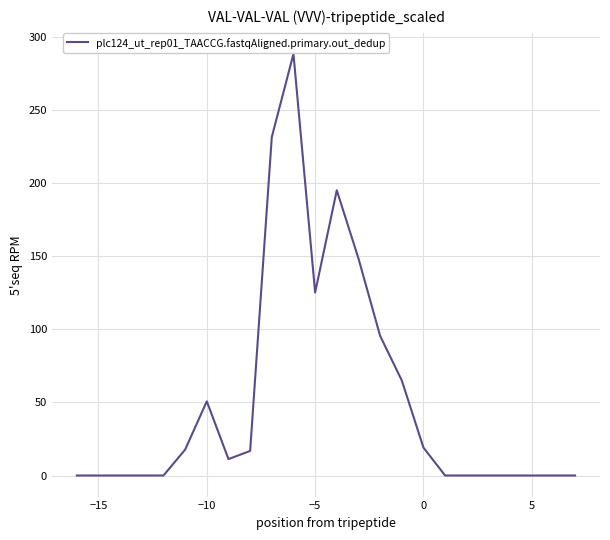

What is the greatest value displayed?

288.2